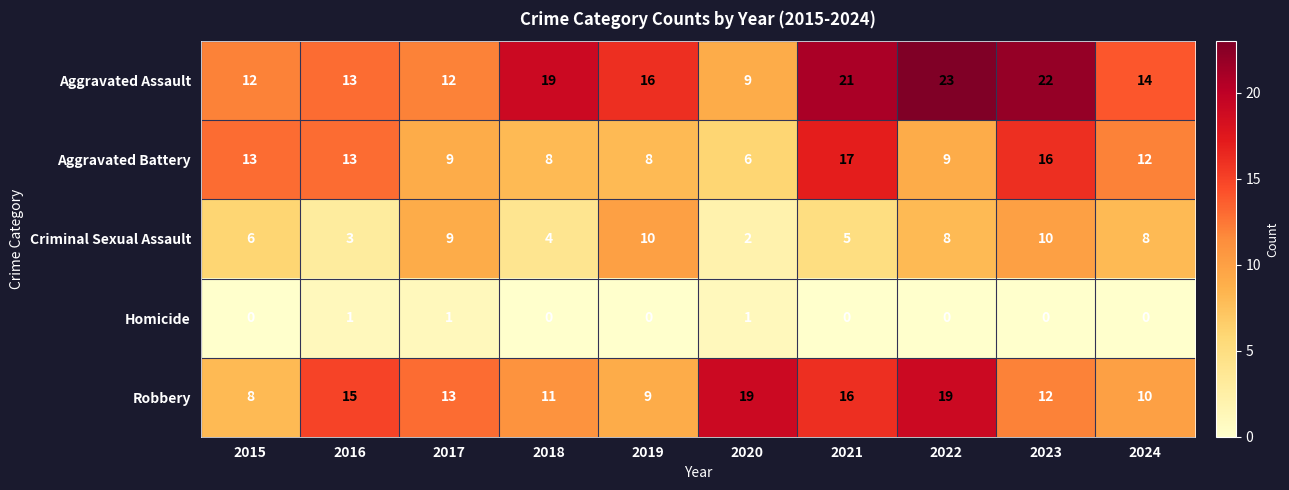

List the series in order of their peak value, lowest first.

Homicide, Criminal Sexual Assault, Aggravated Battery, Robbery, Aggravated Assault